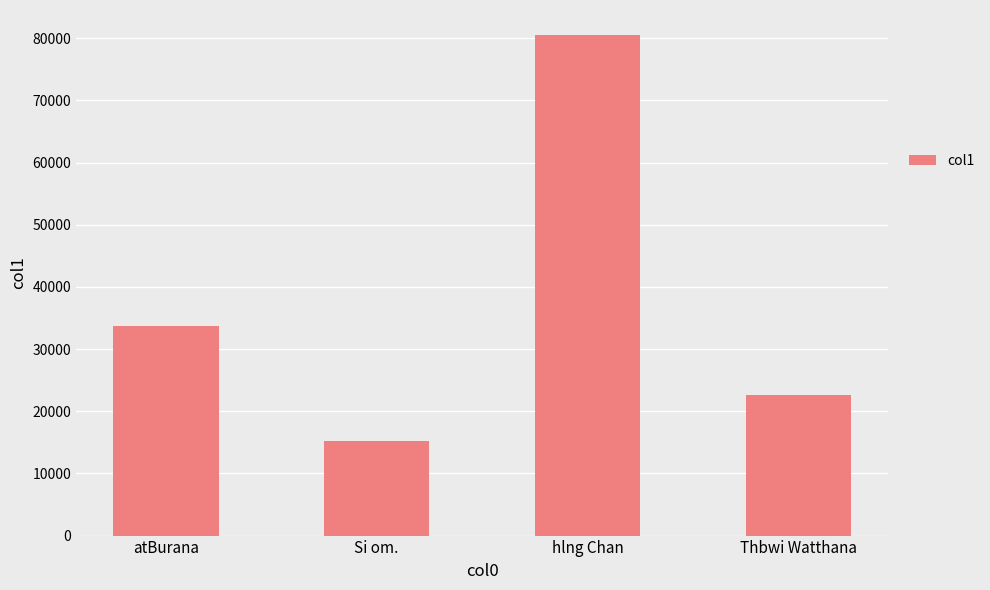

Count the number of values greater than 33658.

2